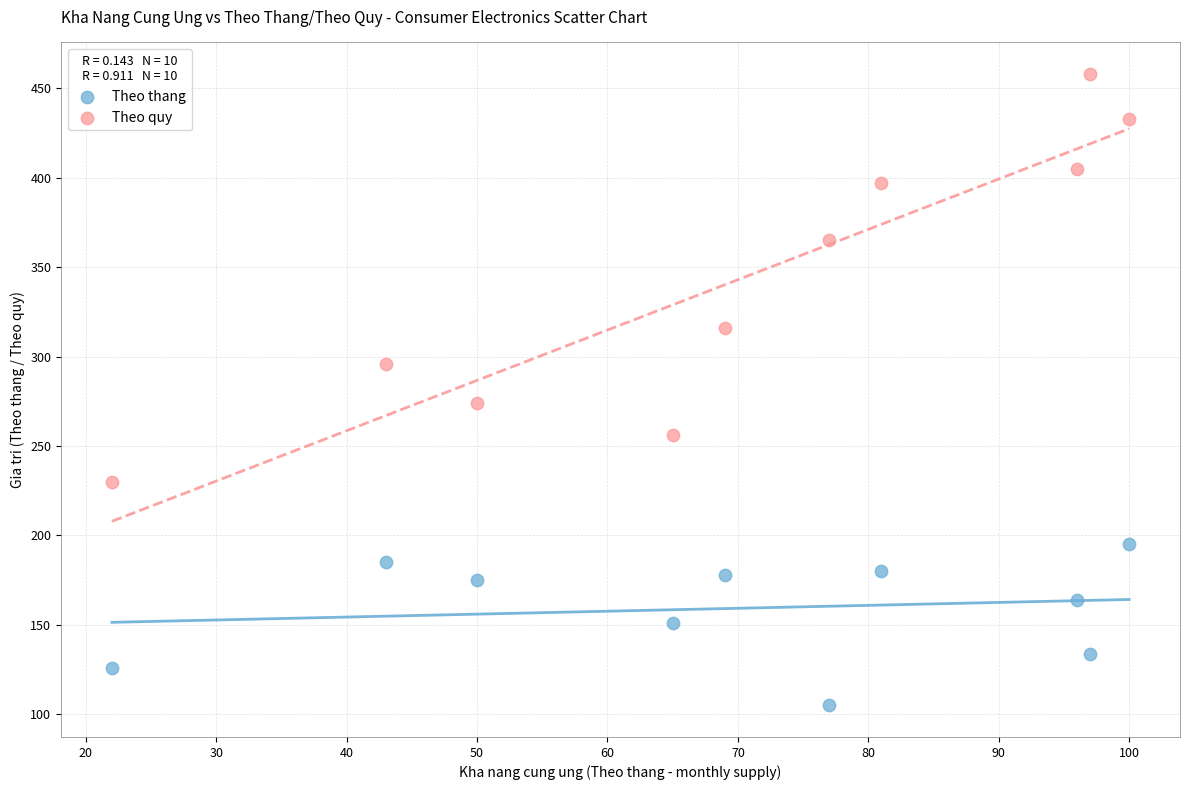

Across all data points, what is the range of X values (max minus min)?

78